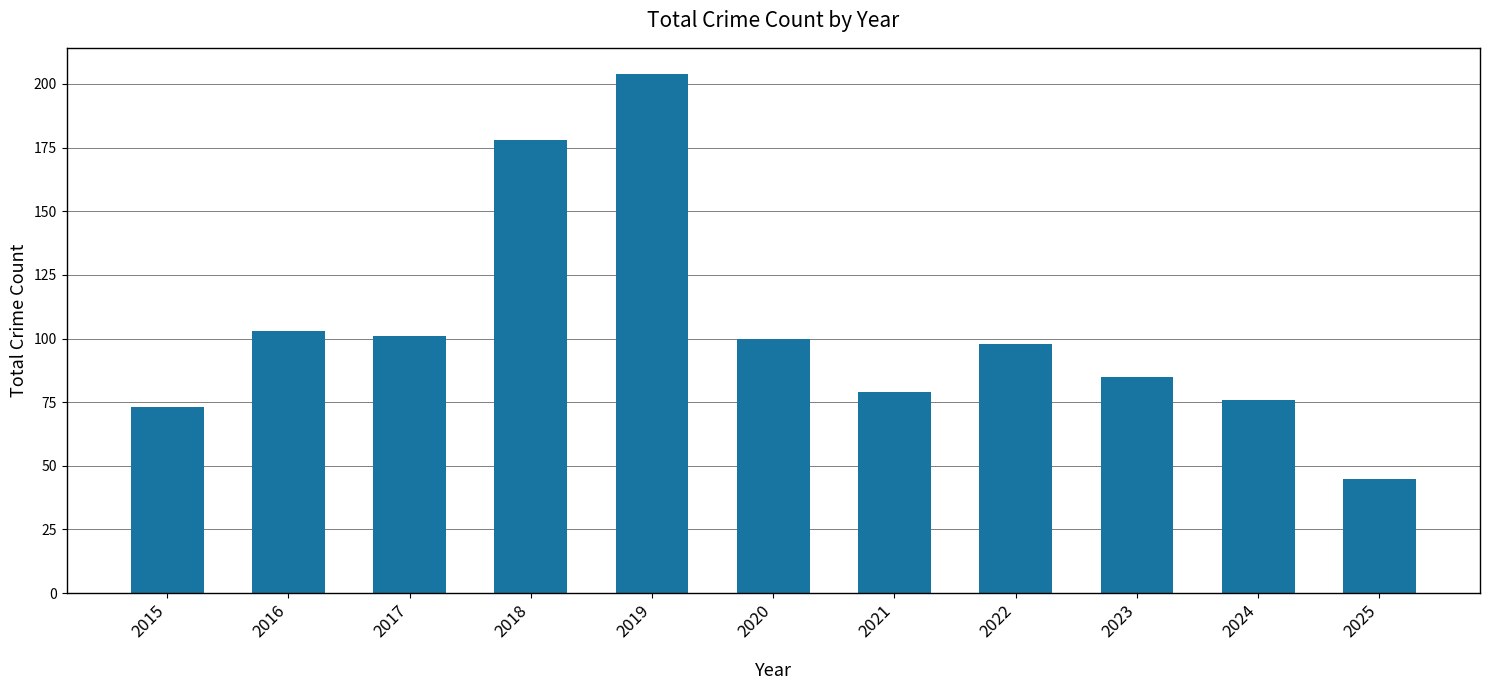

Is it true that the value at 2025 is 81?

False